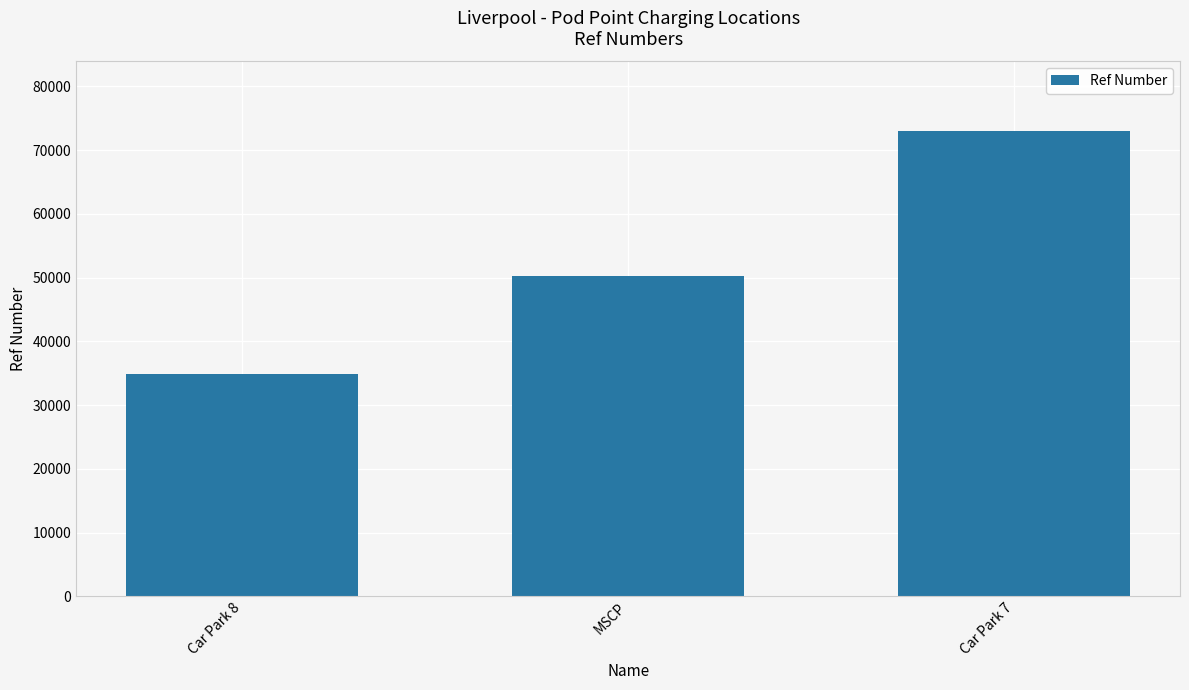

Rank the categories by value from lowest to highest.

Car Park 8, MSCP, Car Park 7